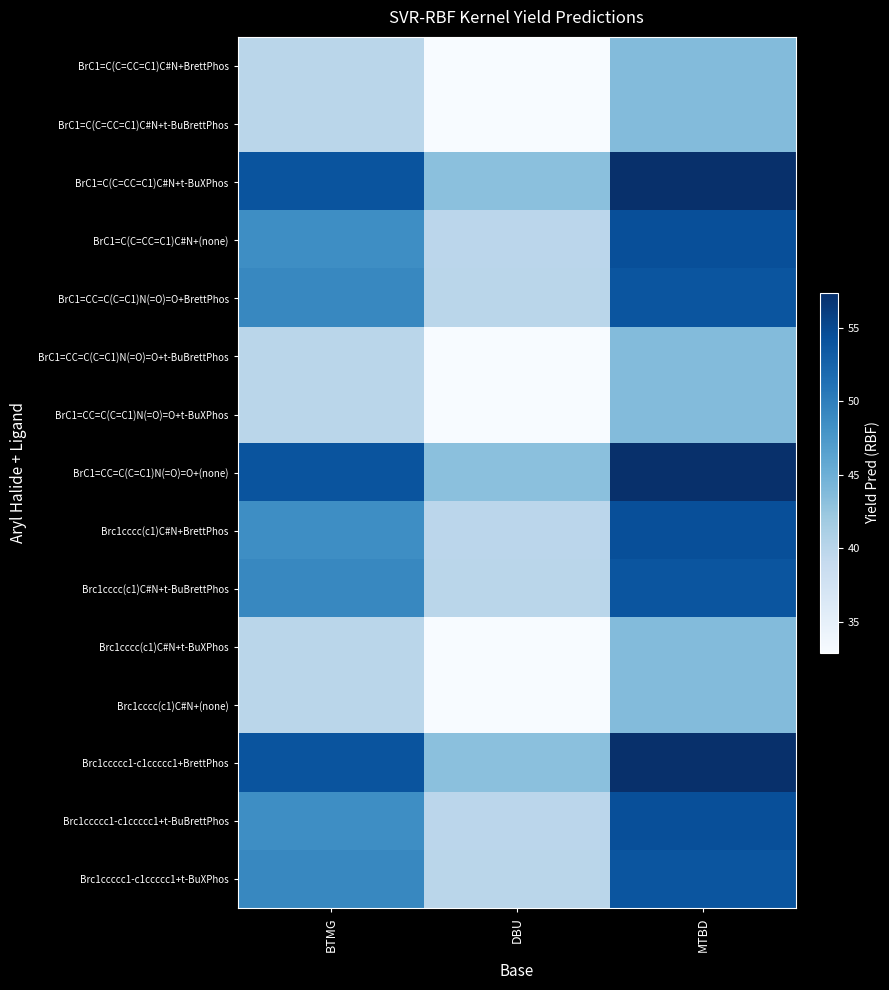

Count the number of categories in the chart.

3